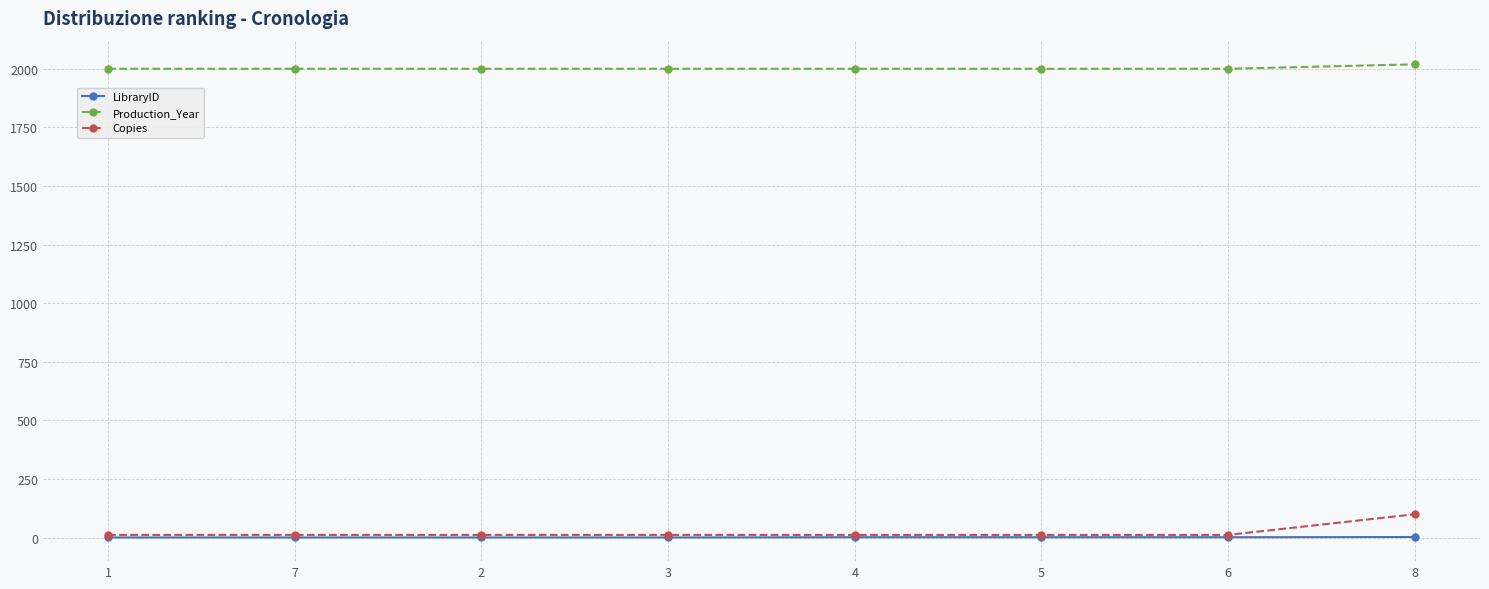

At which category does the chart reach its peak across all series?

8